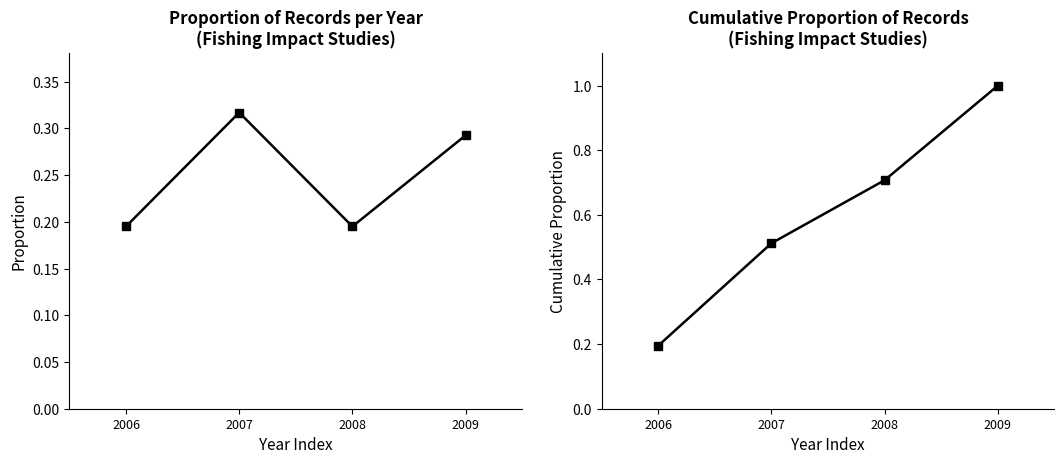

True or false: Cumulative Proportion and Proportion per Year cross at least once.

False